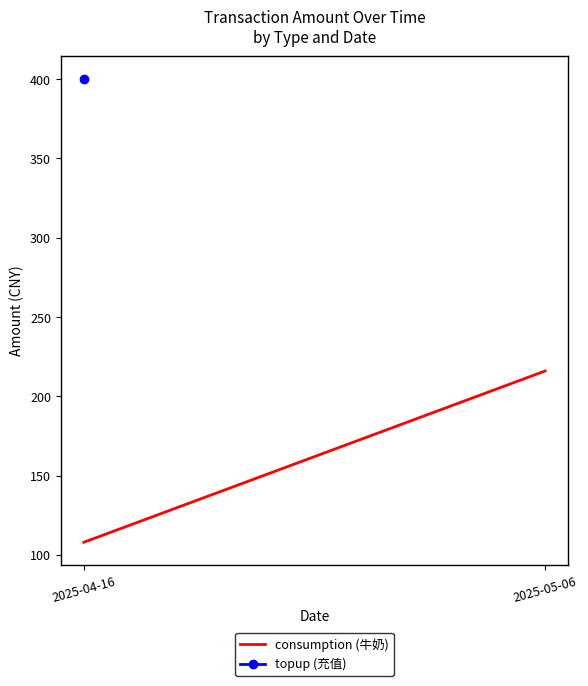

Reading left to right, list all the values displayed in this chart.

2025-04-16=108	2025-05-06=216